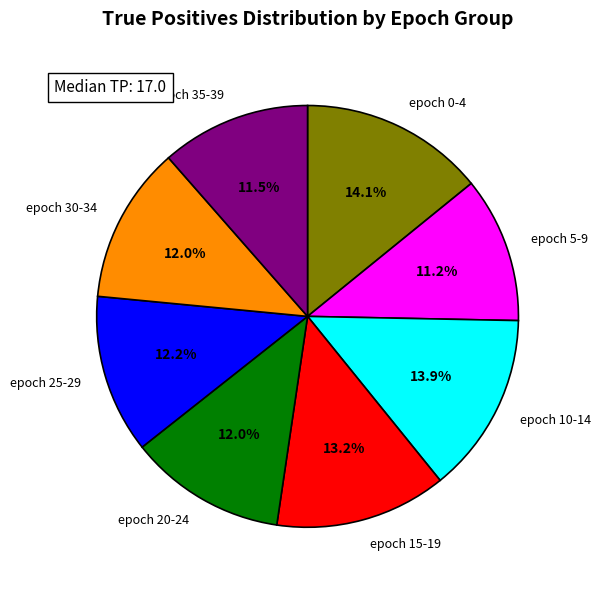

How many segments does this pie chart have?

8